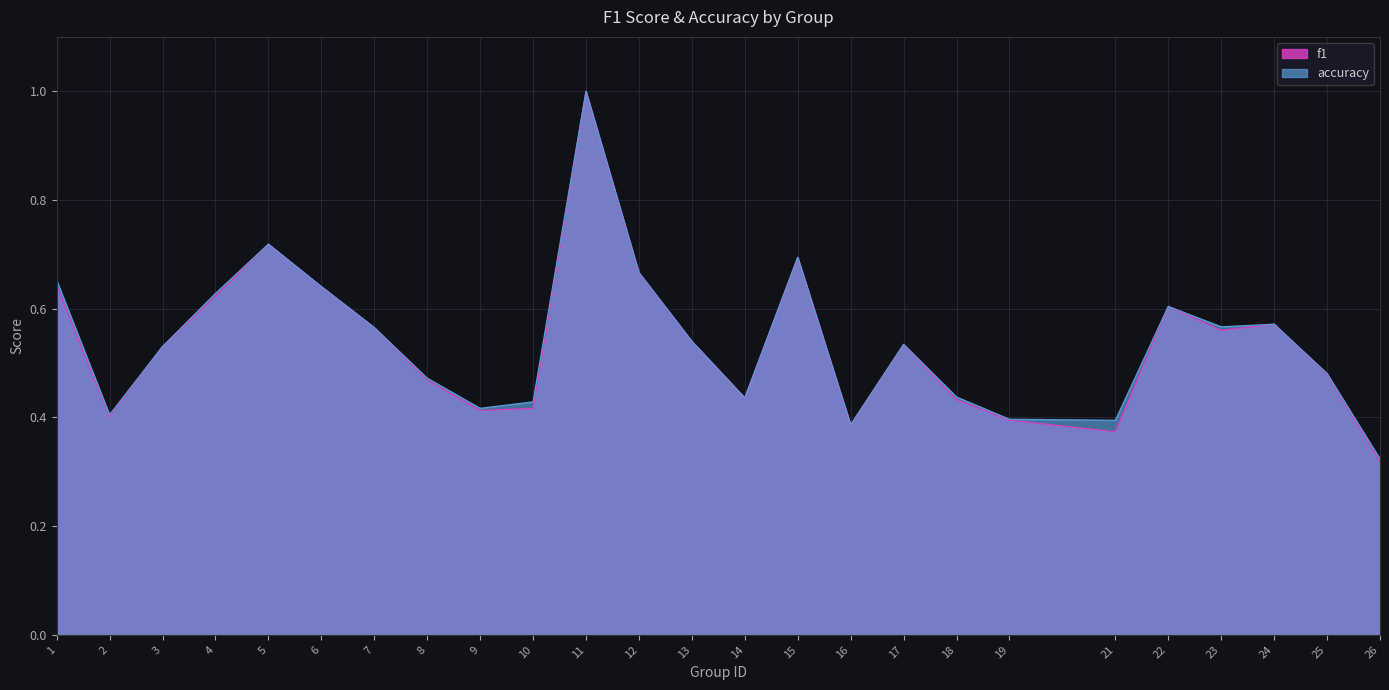

What is the approximate value of accuracy at 4?

0.6